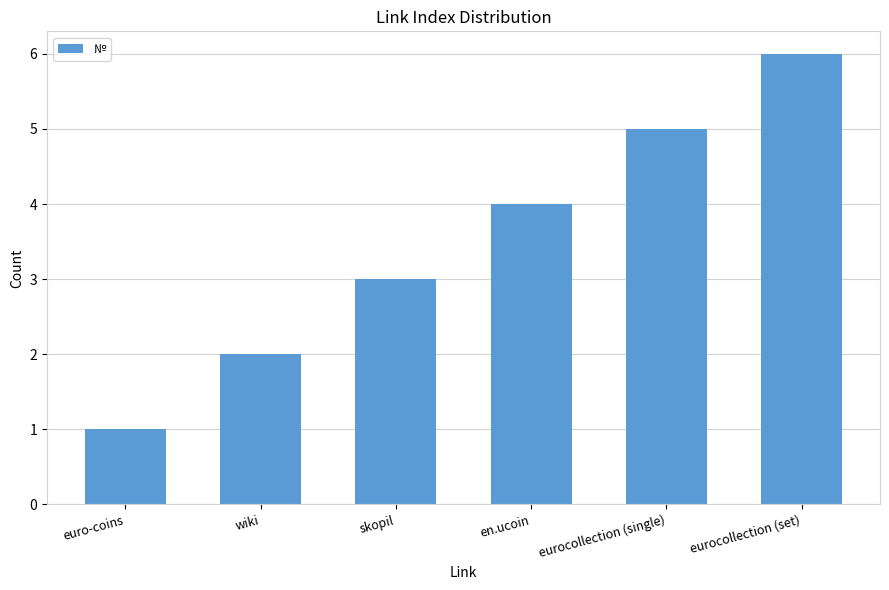

The value at wiki is 4. True or false?

False